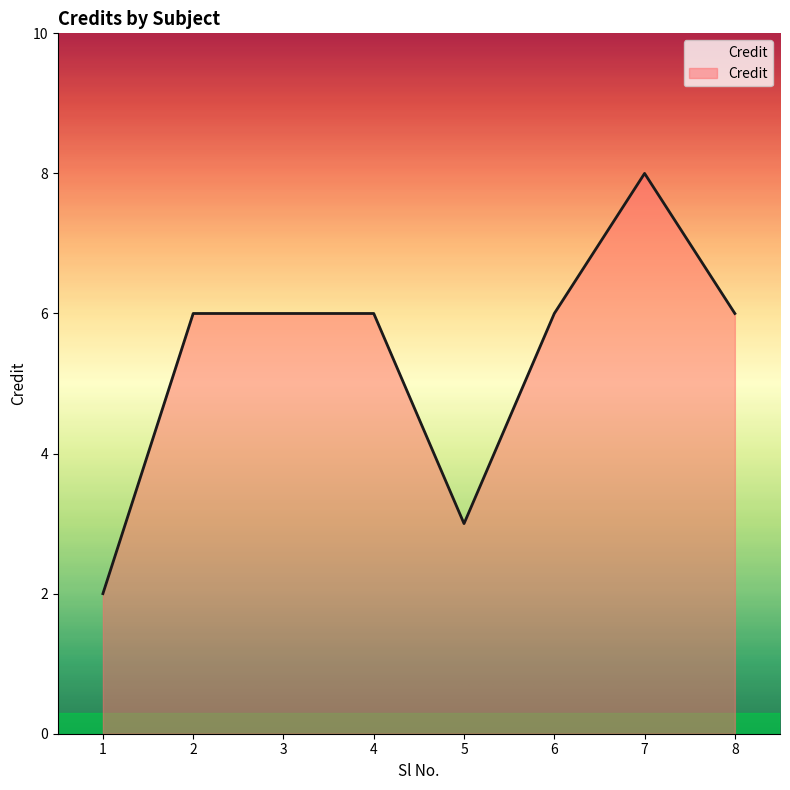

True or false: there are more than 0 points higher than both neighbors.

True